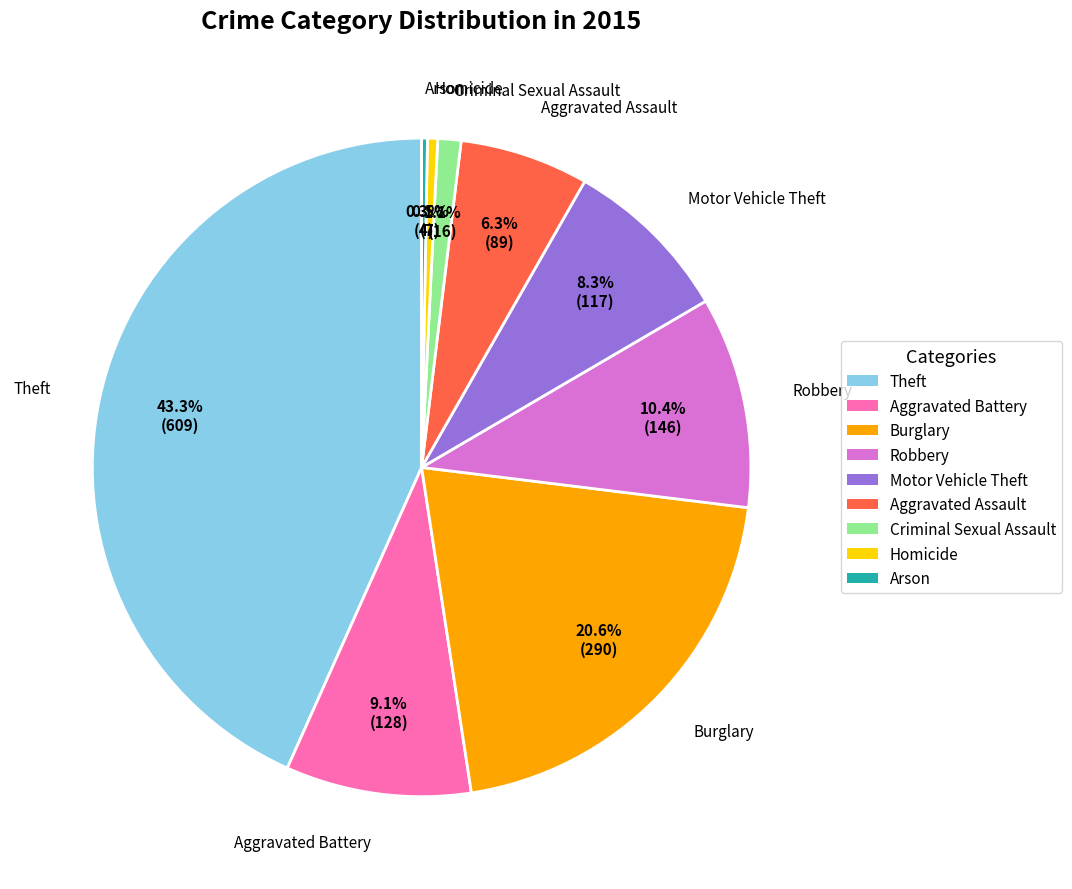

To the nearest percent, what is the difference between the Homicide and Theft slice percentages?

43%